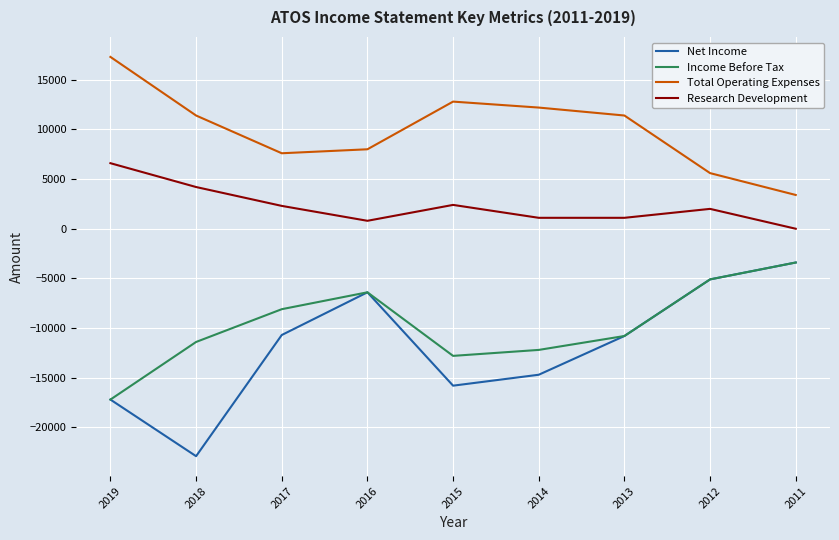

True or false: Research Development and Total Operating Expenses cross at least once.

False